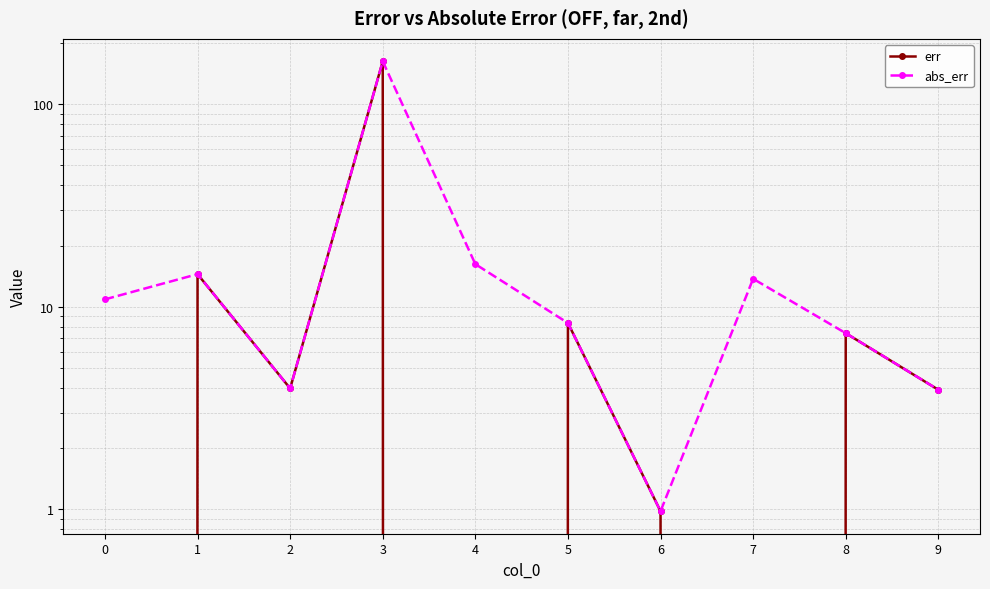

How many negative values does the err series have?

3